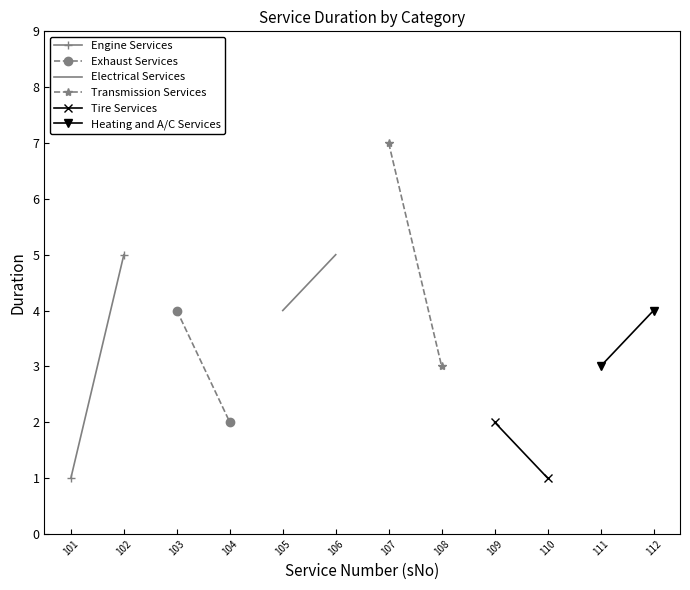

How many lines are shown in the chart?

6